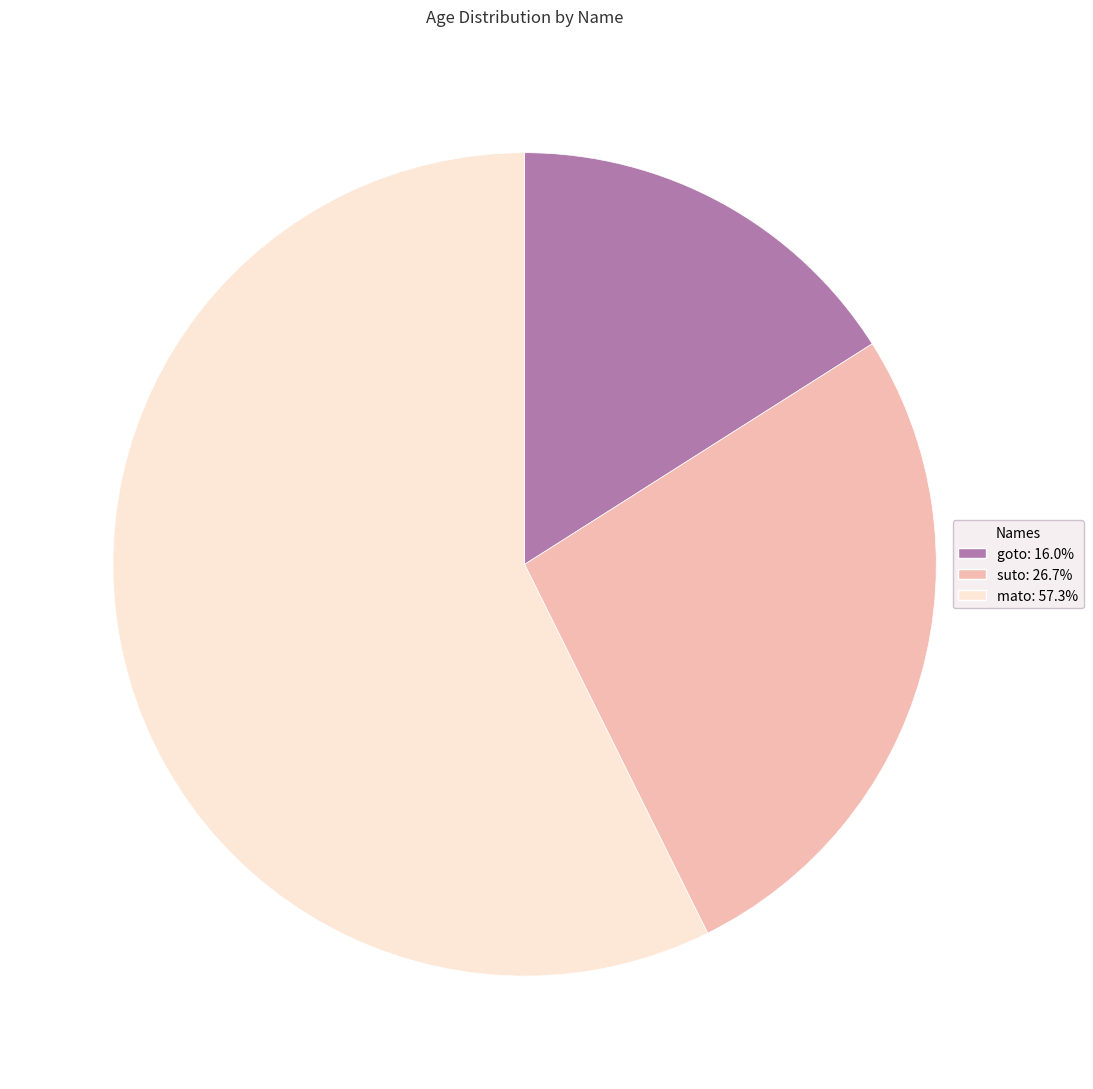

Count the number of slices in the pie.

3